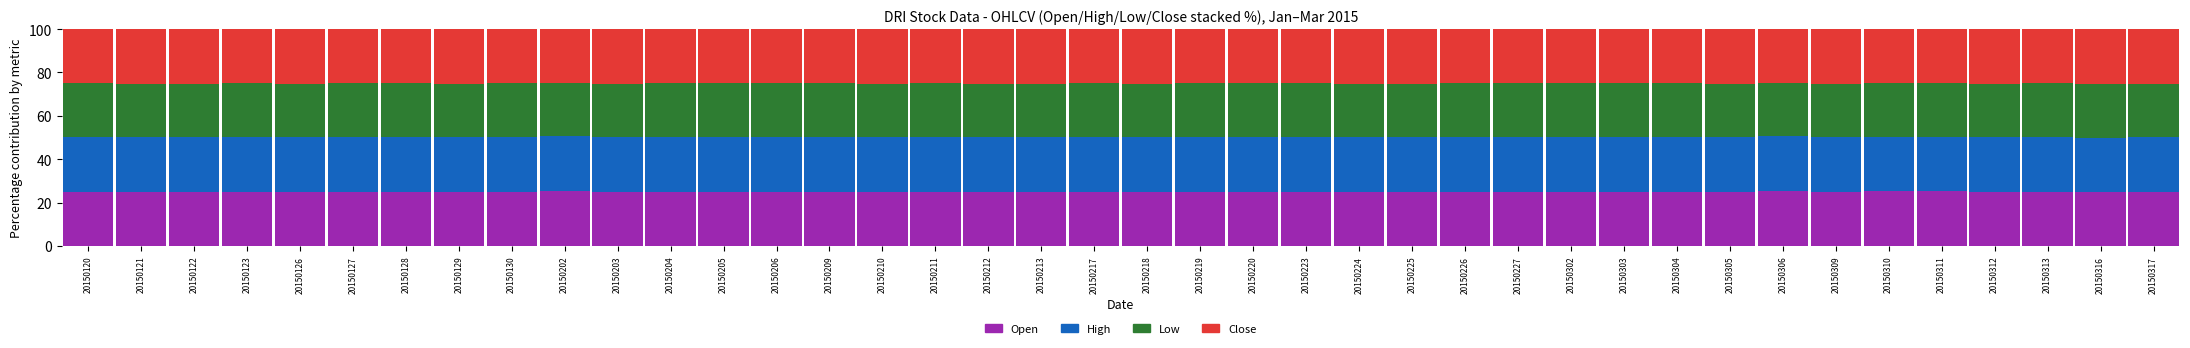

What is the lowest value of the Open series?

24.7